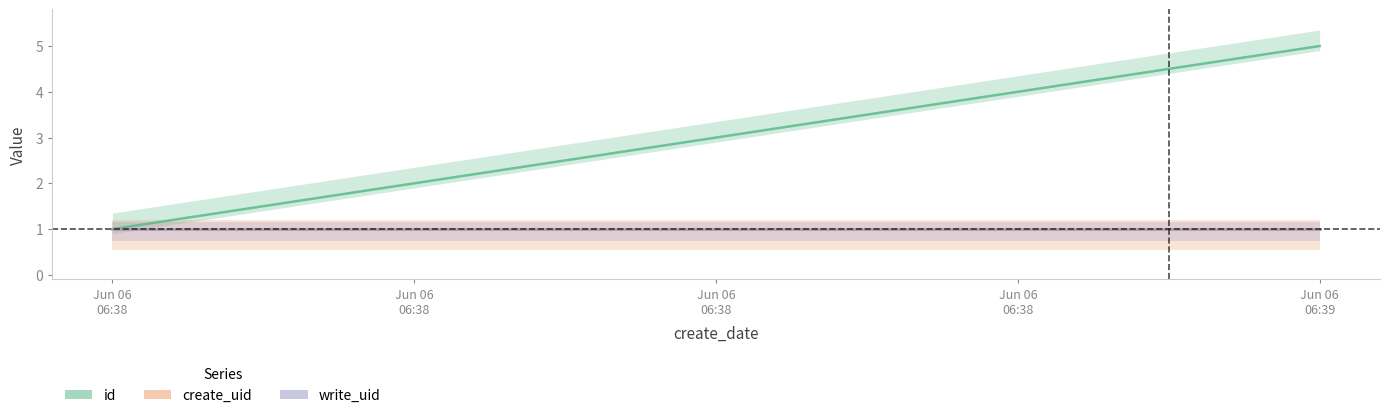

Which category has the highest value across all series?

Jun 06
06:39